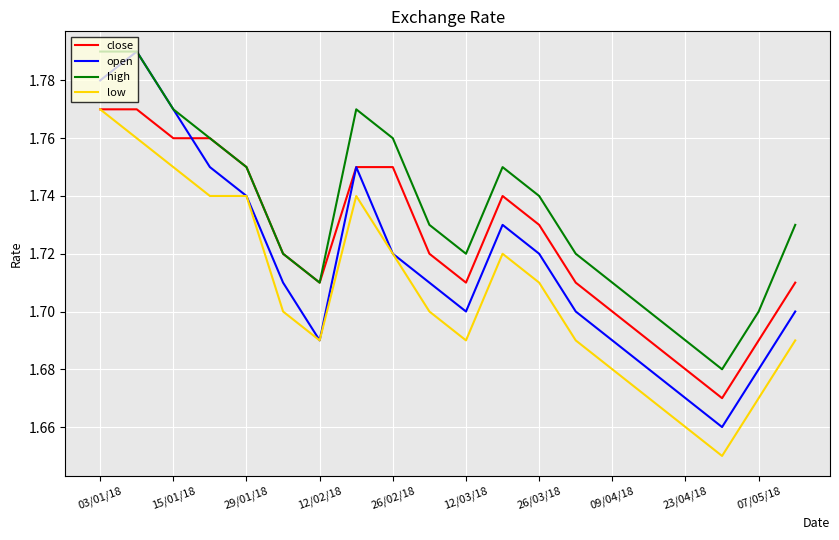

True or false: high and low intersect in this chart.

False